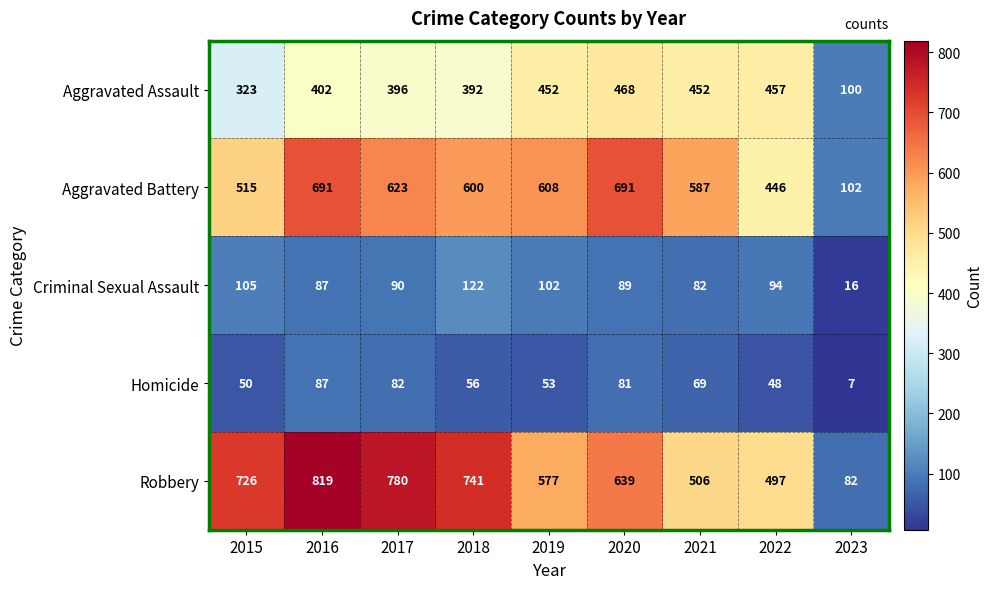

Which label corresponds to the smallest value in the chart?

2023